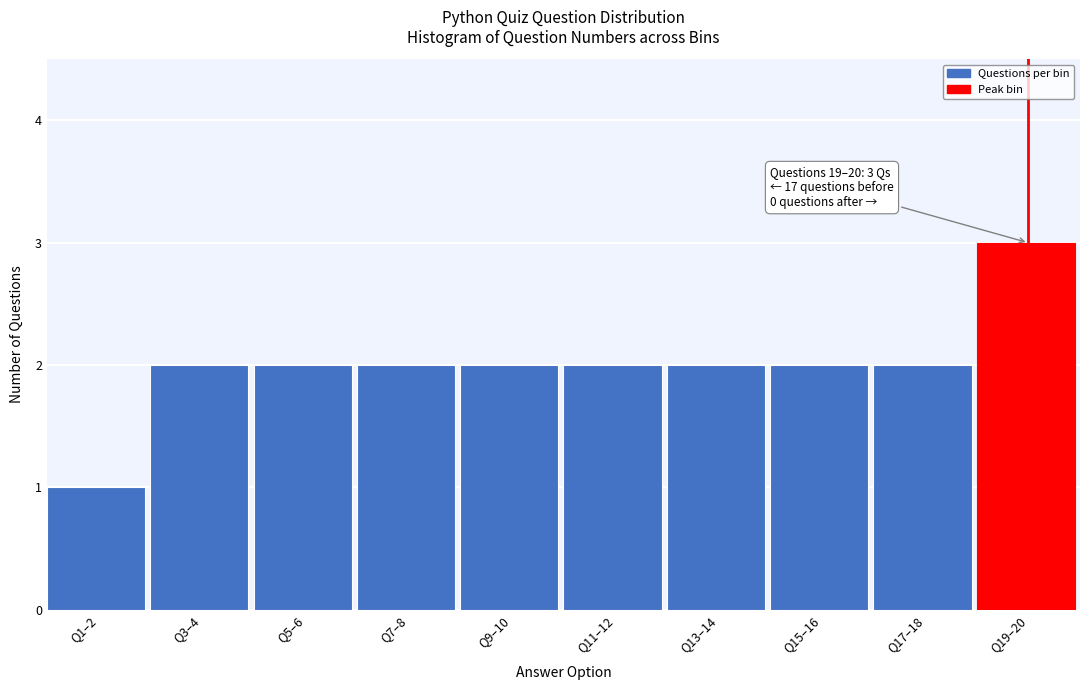

Reading right to left, transcribe all the data shown in this chart.

3	2	2	2	2	2	2	2	2	1